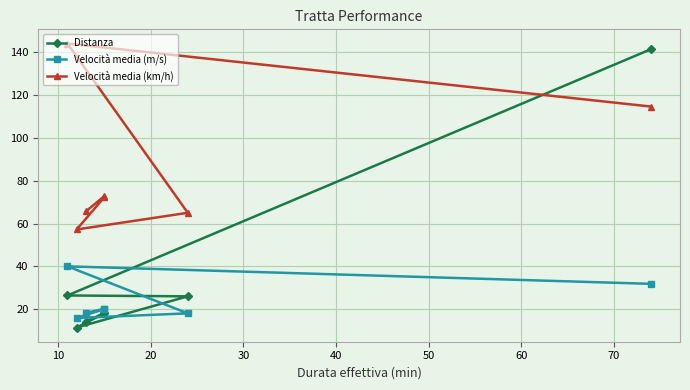

At how many categories does at least one series exceed 108?

2